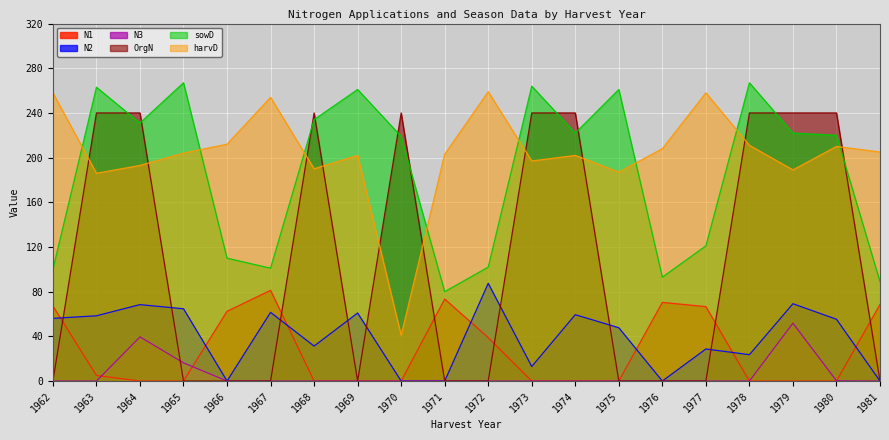

Which series has the widest spread of values?

OrgN